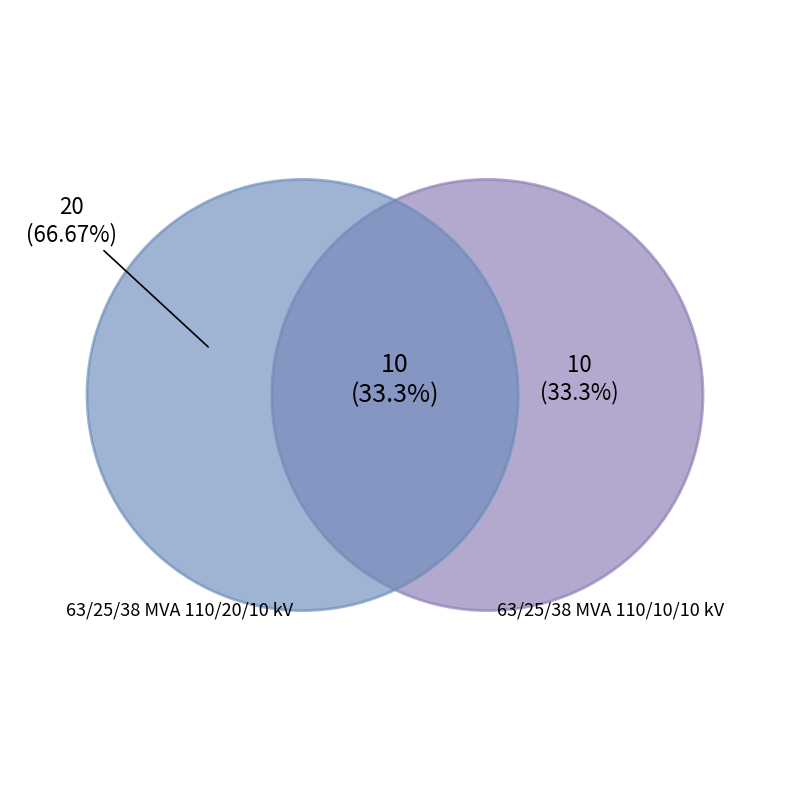

What is the total percentage of 63/25/38 MVA 110/10/10 kV and 63/25/38 MVA 110/20/10 kV?

100.0%